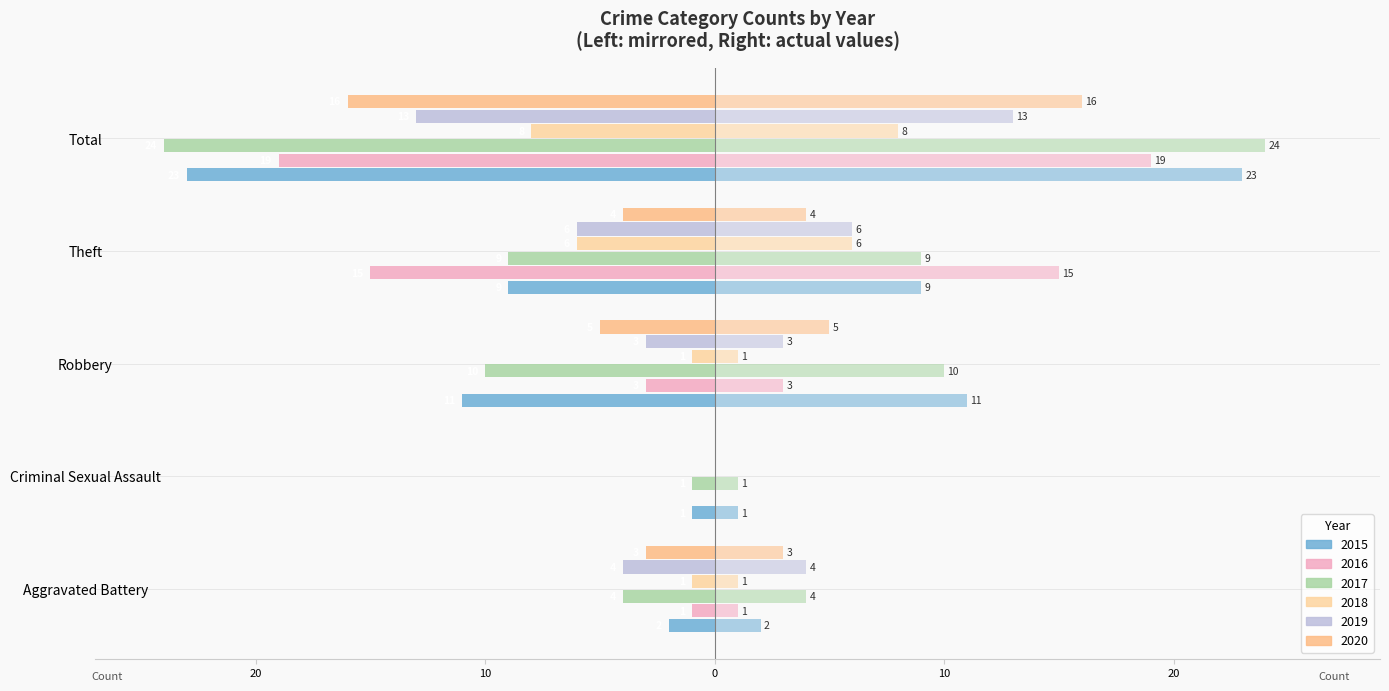

Count the 2018 values in the range -6 to -1.

3